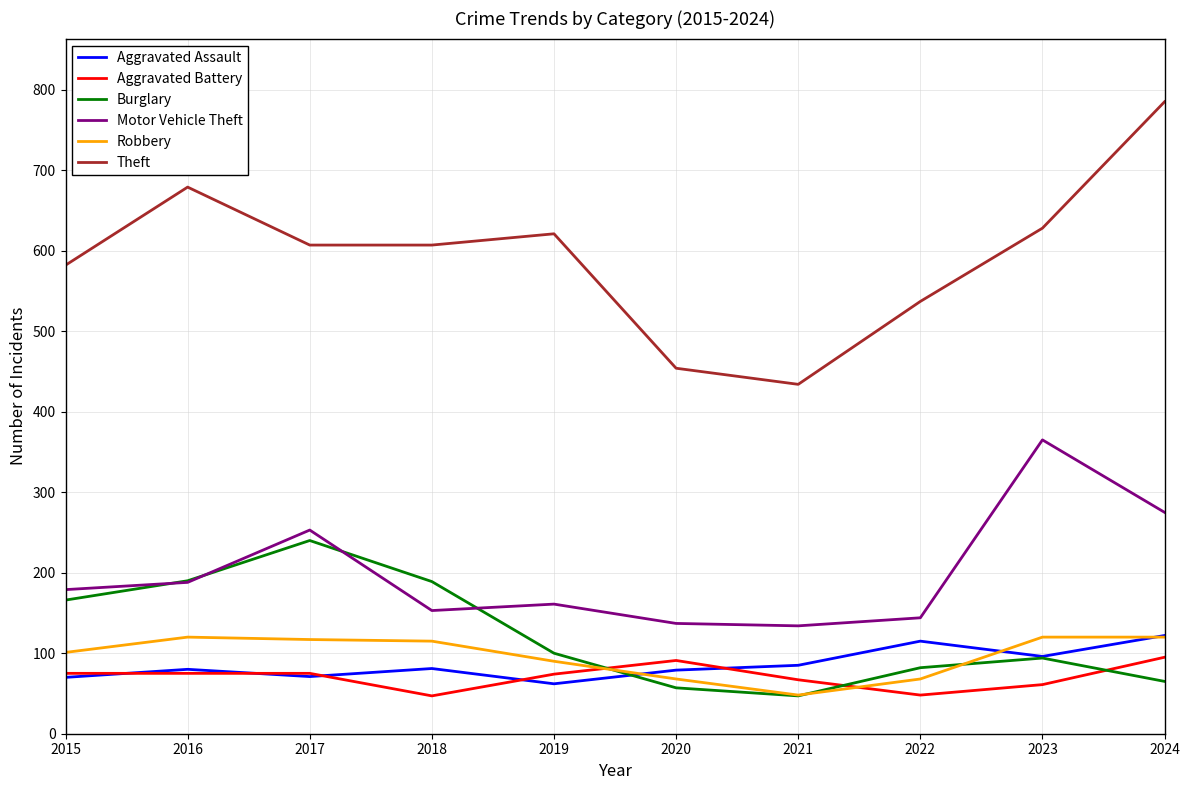

True or false: Robbery and Aggravated Battery intersect in this chart.

True